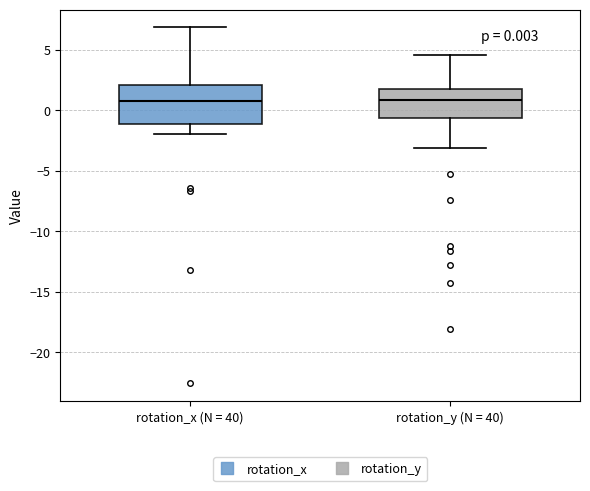

Which box is the tallest, from its lower edge to its upper edge?

rotation_x (N = 40)